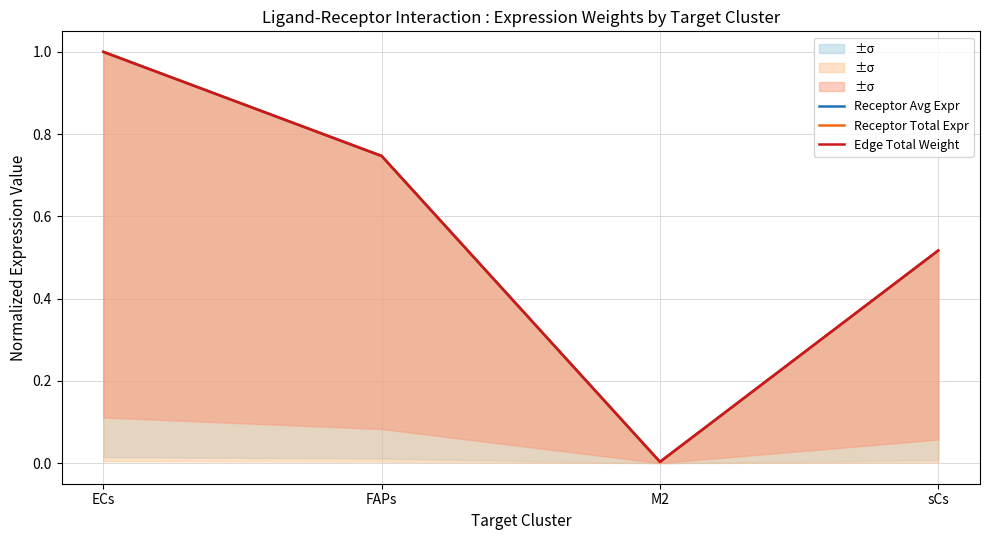

Does the chart display data point markers on the line(s)?

No